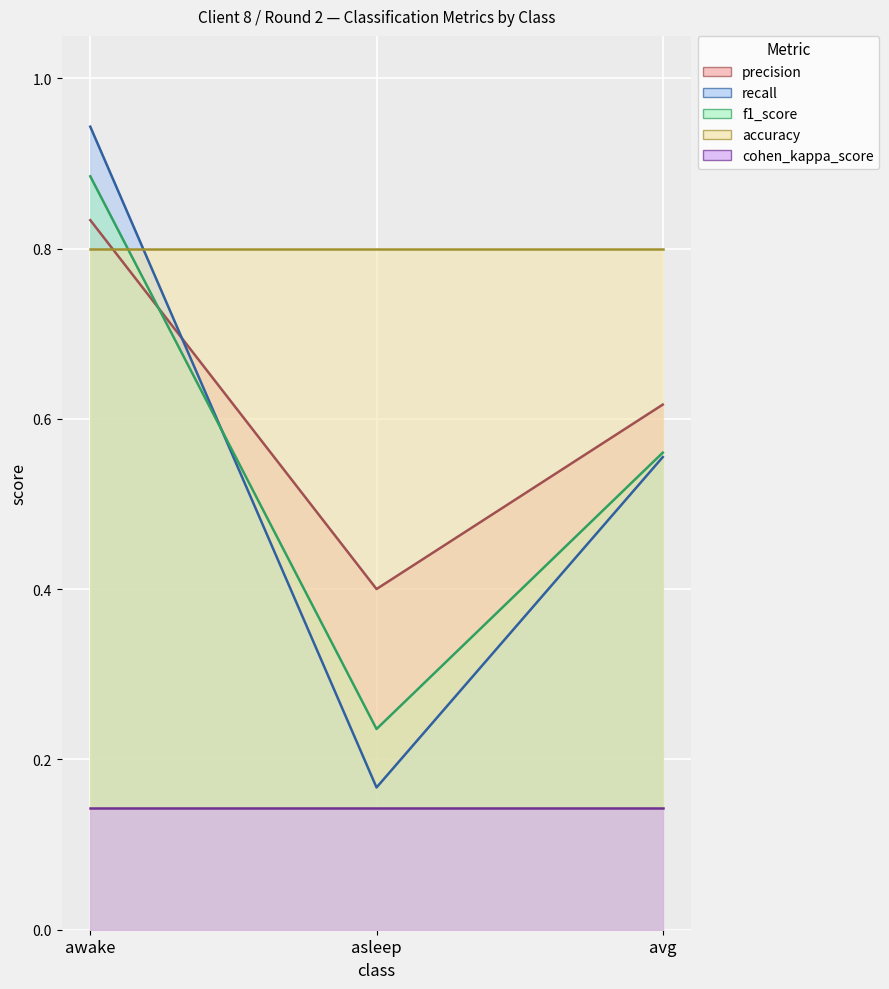

Read the precision value at avg.

0.6